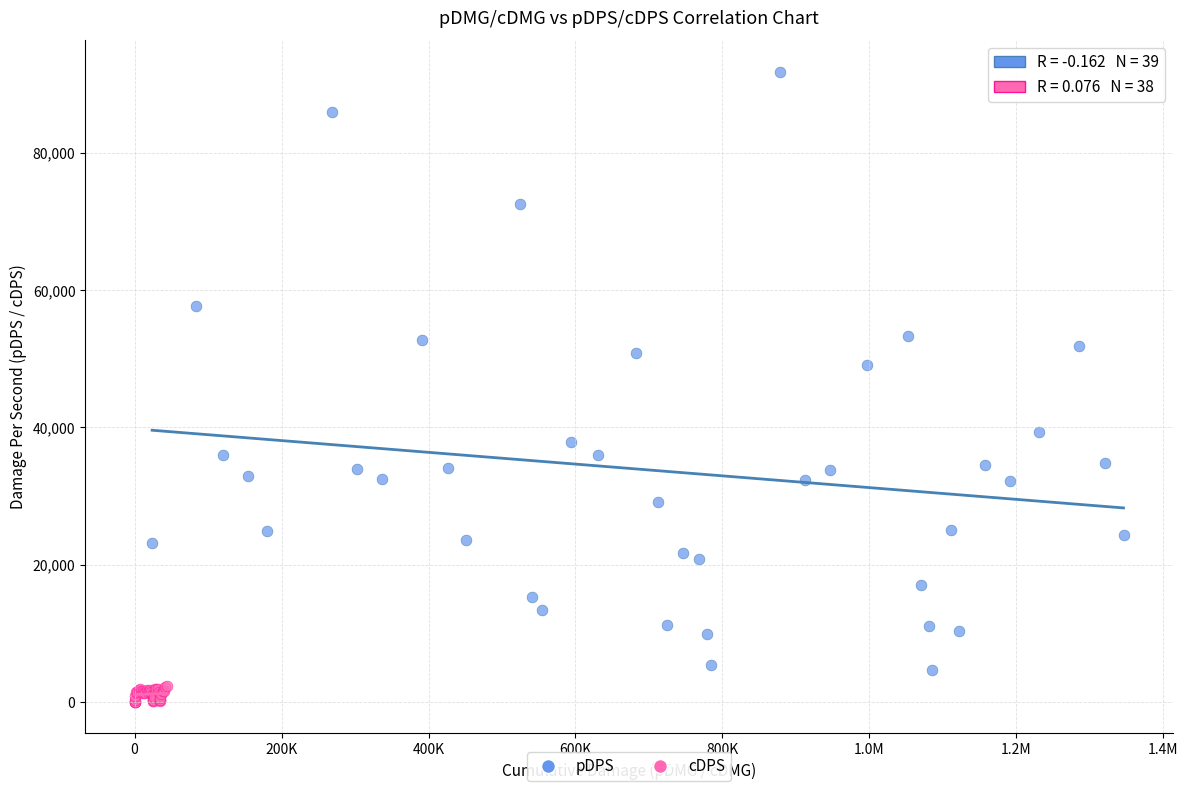

What are all the series names shown in the legend?

pDPS, cDPS